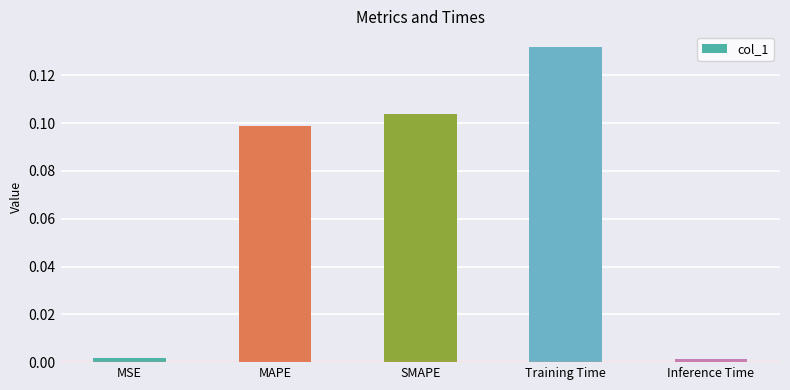

What position from the right is MAPE?

4